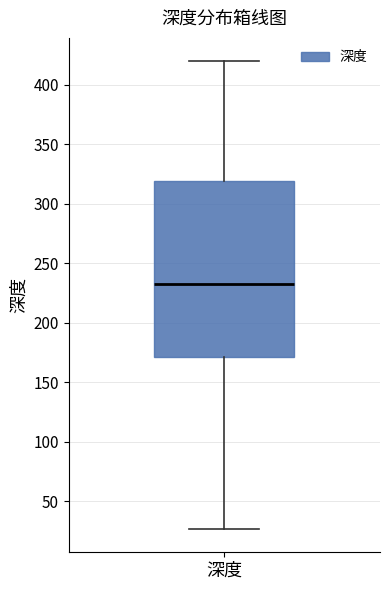

Transcribe this box plot: give where the median line is, the range the box spans, and where the two whiskers end, as read against the y-axis. The values are not printed on the chart, so give them approximately, as read against the axis.

median 235, box 170 to 320, whiskers 25 to 420